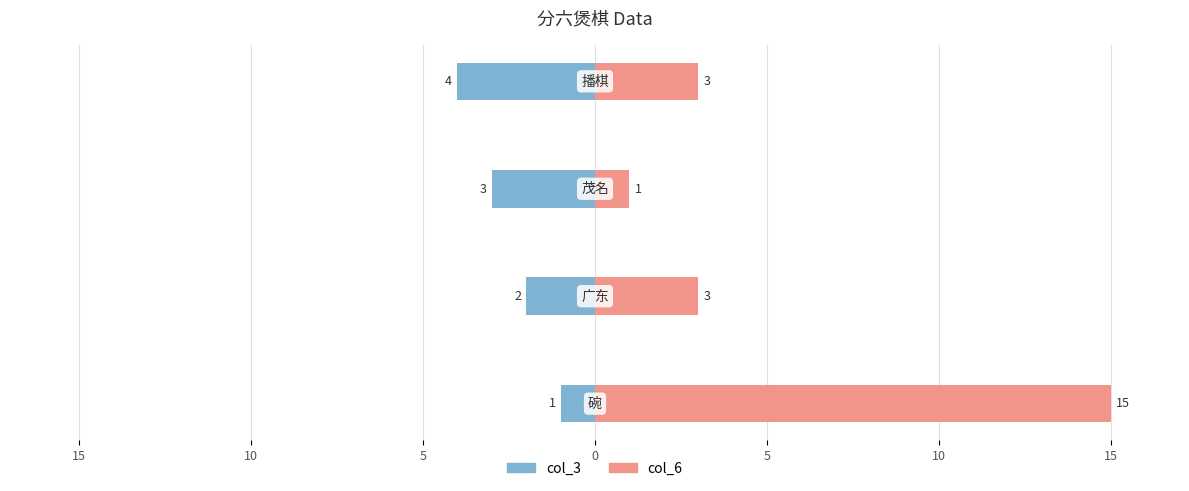

Reading right to left, extract all data points from this chart.

col_3: 5=-4	10=-3	15=-2	20=-1
col_6: 5=3	10=1	15=3	20=15